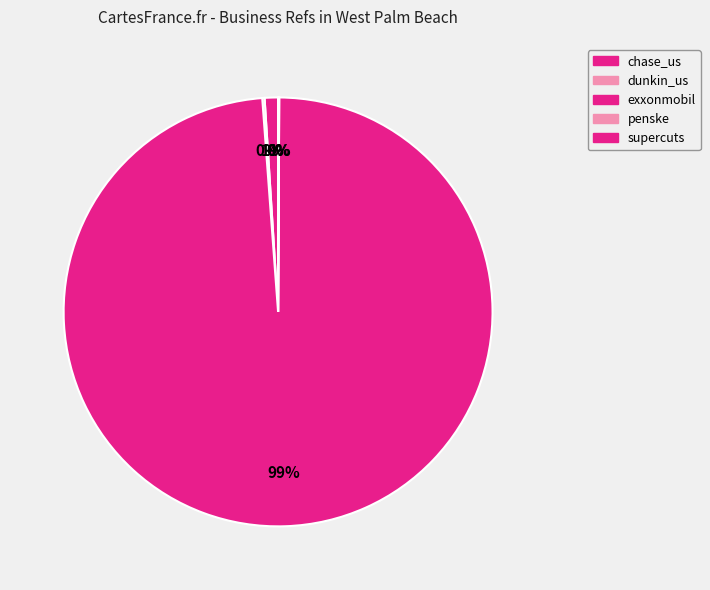

What percentage is NOT represented by penske?

100.0%